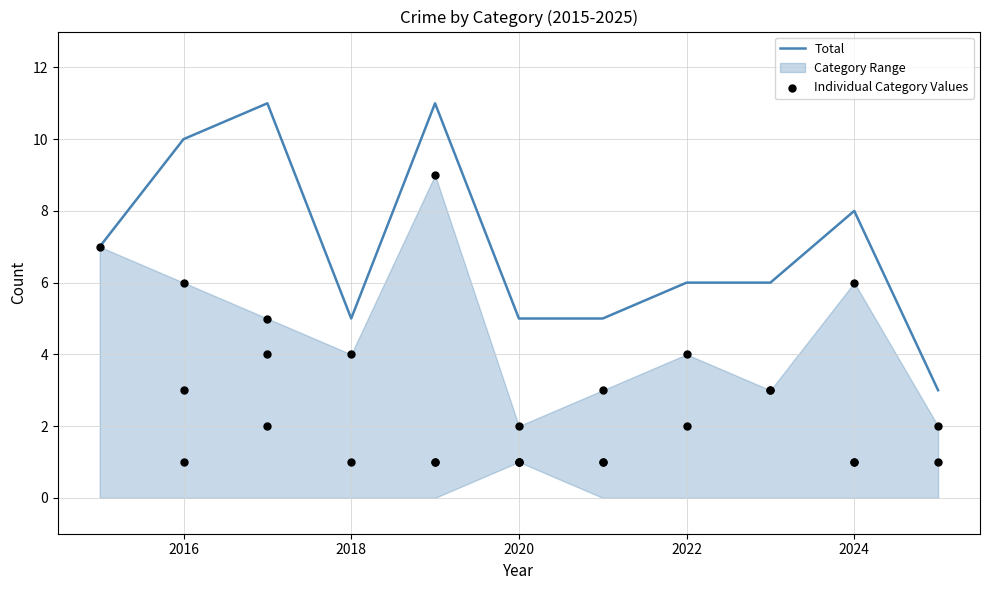

The Total series shows 8 at 2018. True or false?

False